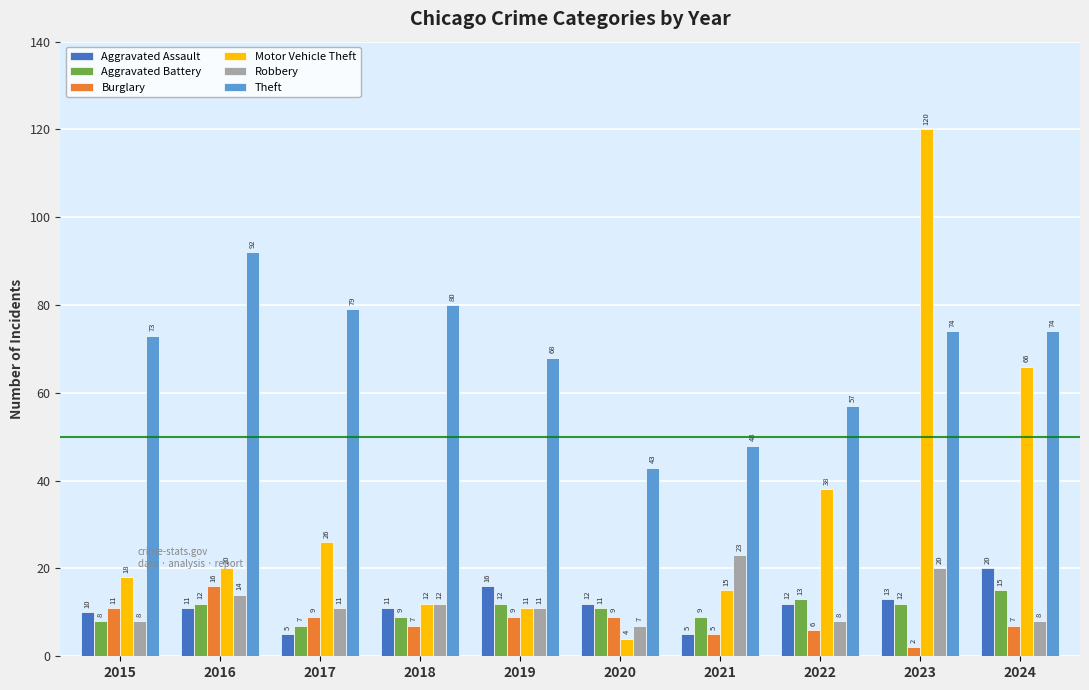

What is the total value across all series at 2017?

137